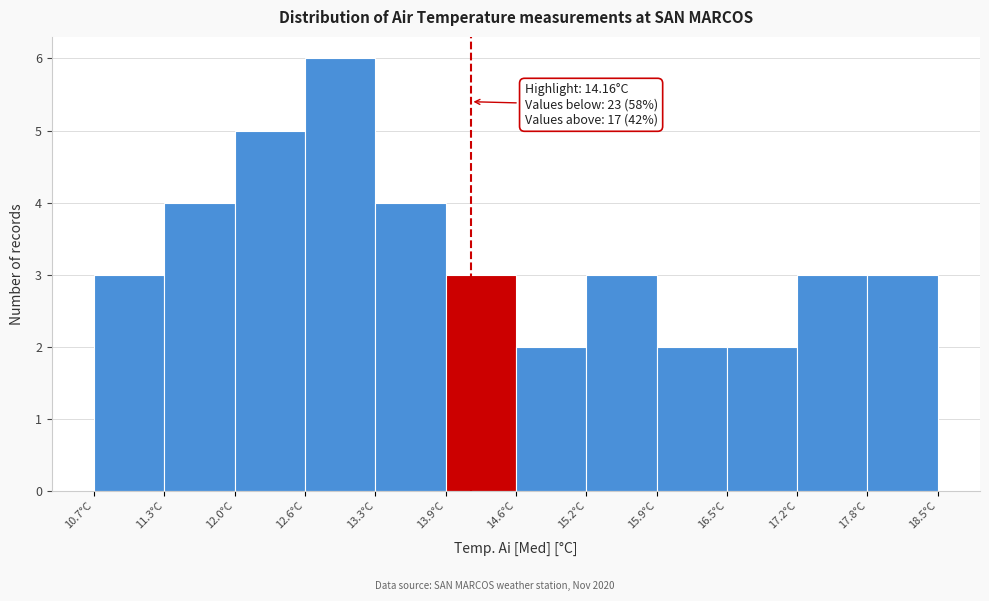

Which range on the x-axis has the tallest bar?

12.6 to 13.3